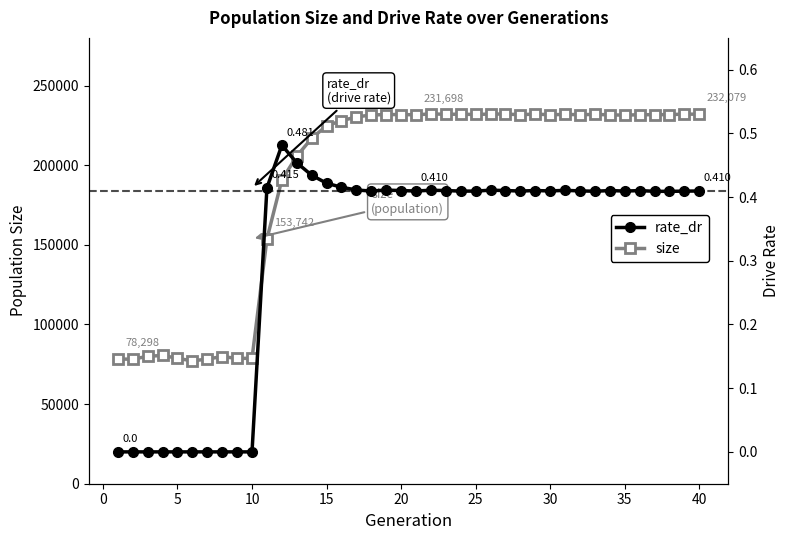

True or false: size has more than 1 interior local peaks.

True